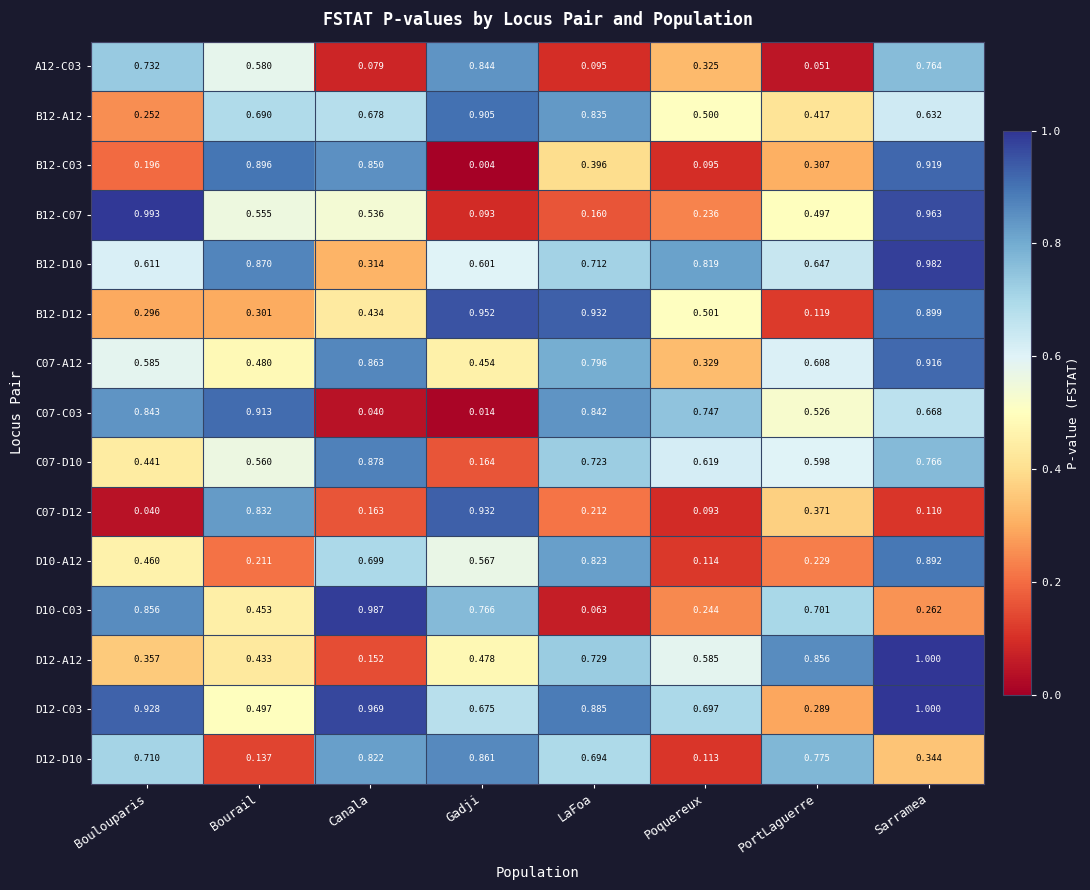

At which label is D12-D10 closest to 0?

Poquereux